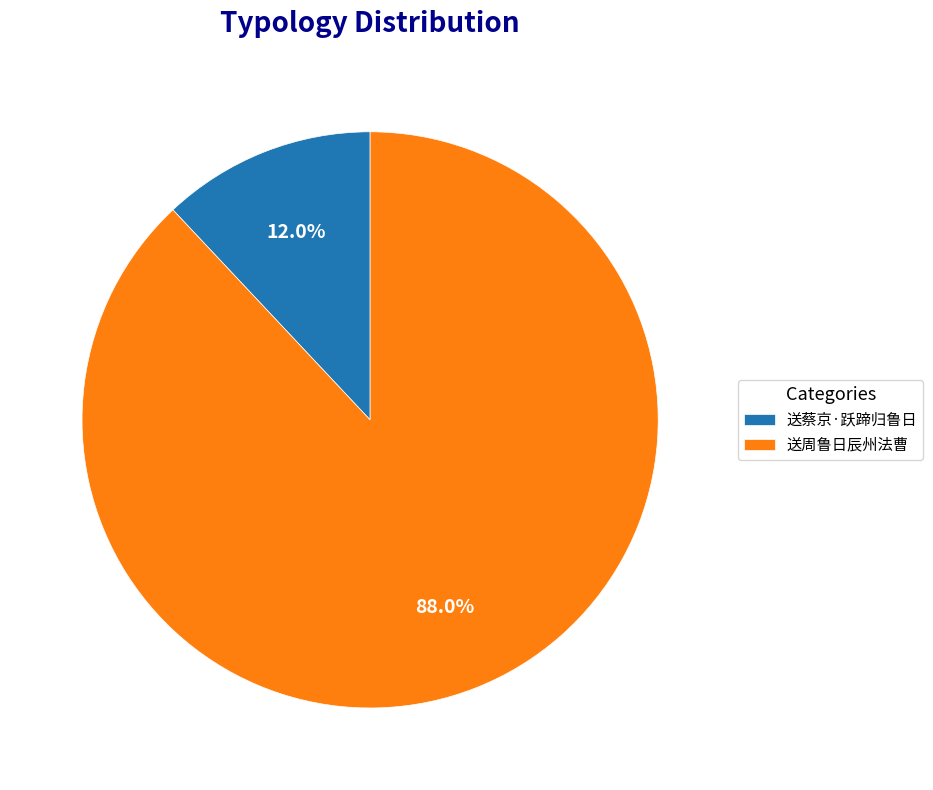

To the nearest percent, what portion does 送周鲁日辰州法曹 represent?

88%